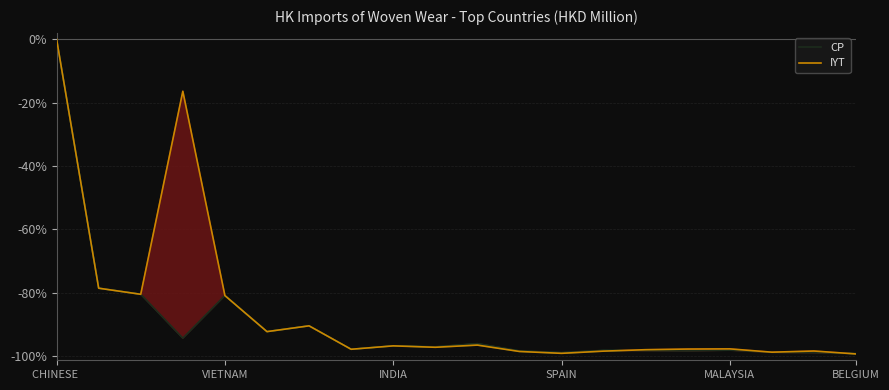

What is the approximate value of IYT at BELGIUM?

-99.4